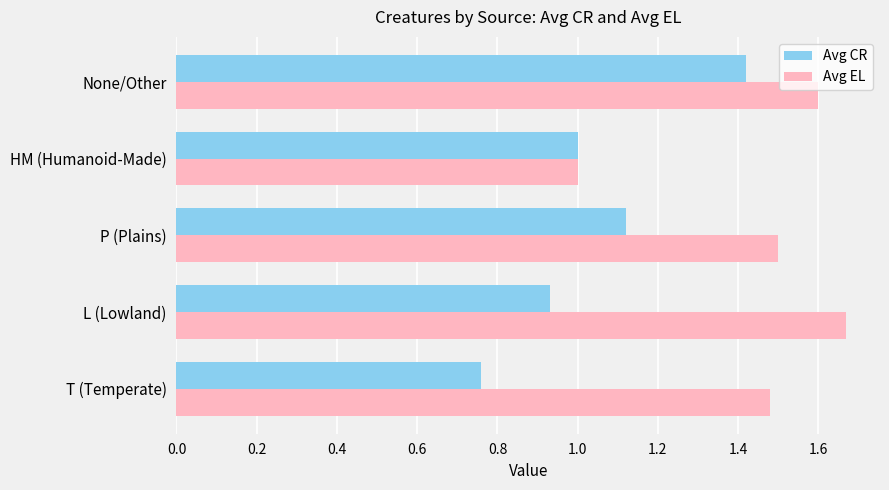

Is it true that Avg EL equals 1.0 at HM (Humanoid-Made)?

True